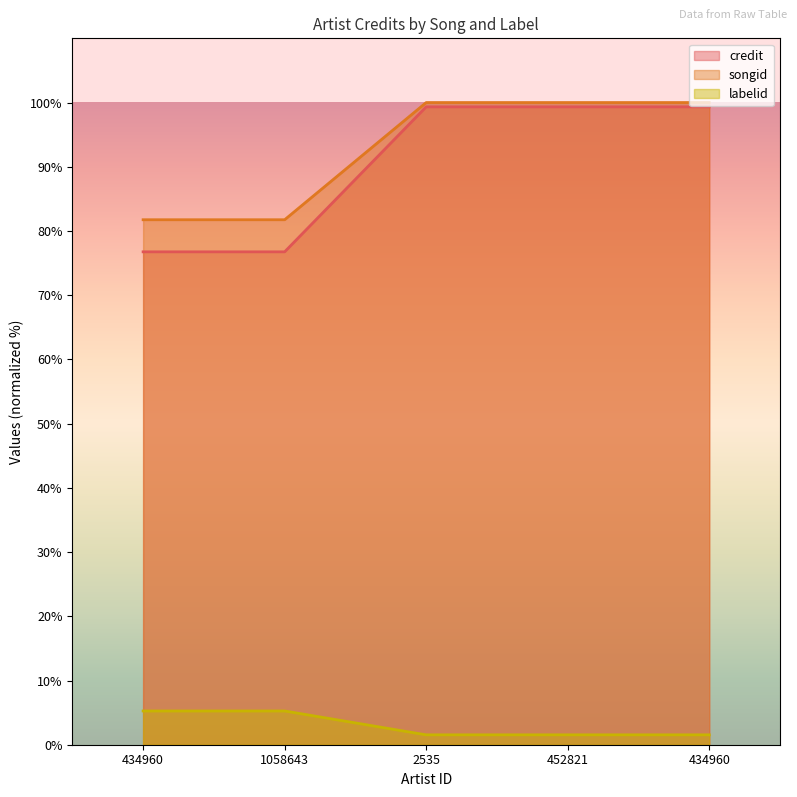

At which category is the sum across all series the highest?

2535